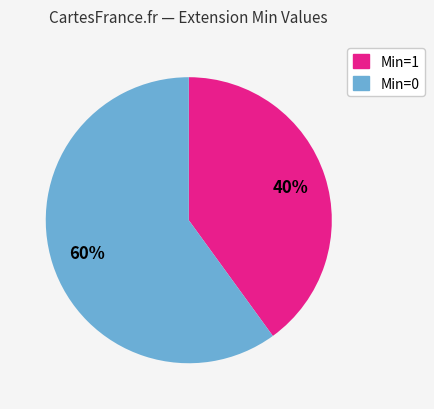

Is there a majority slice in this chart?

Yes